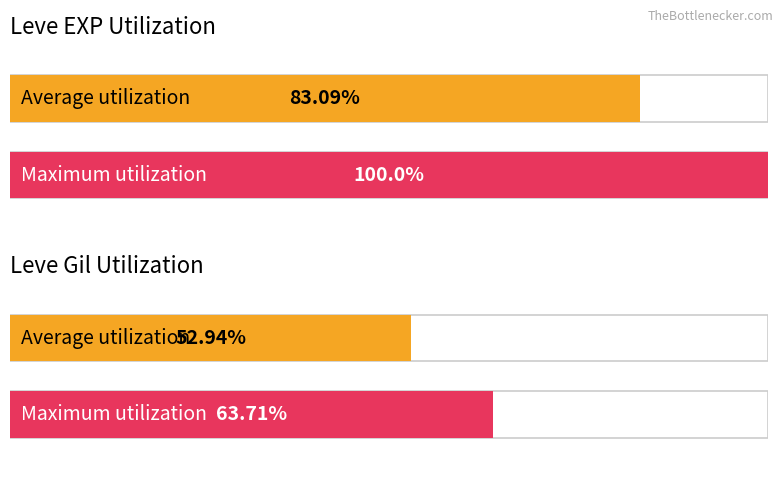

True or false: Leve Gil has a value of 733 at Ash Macuahuitl.

False